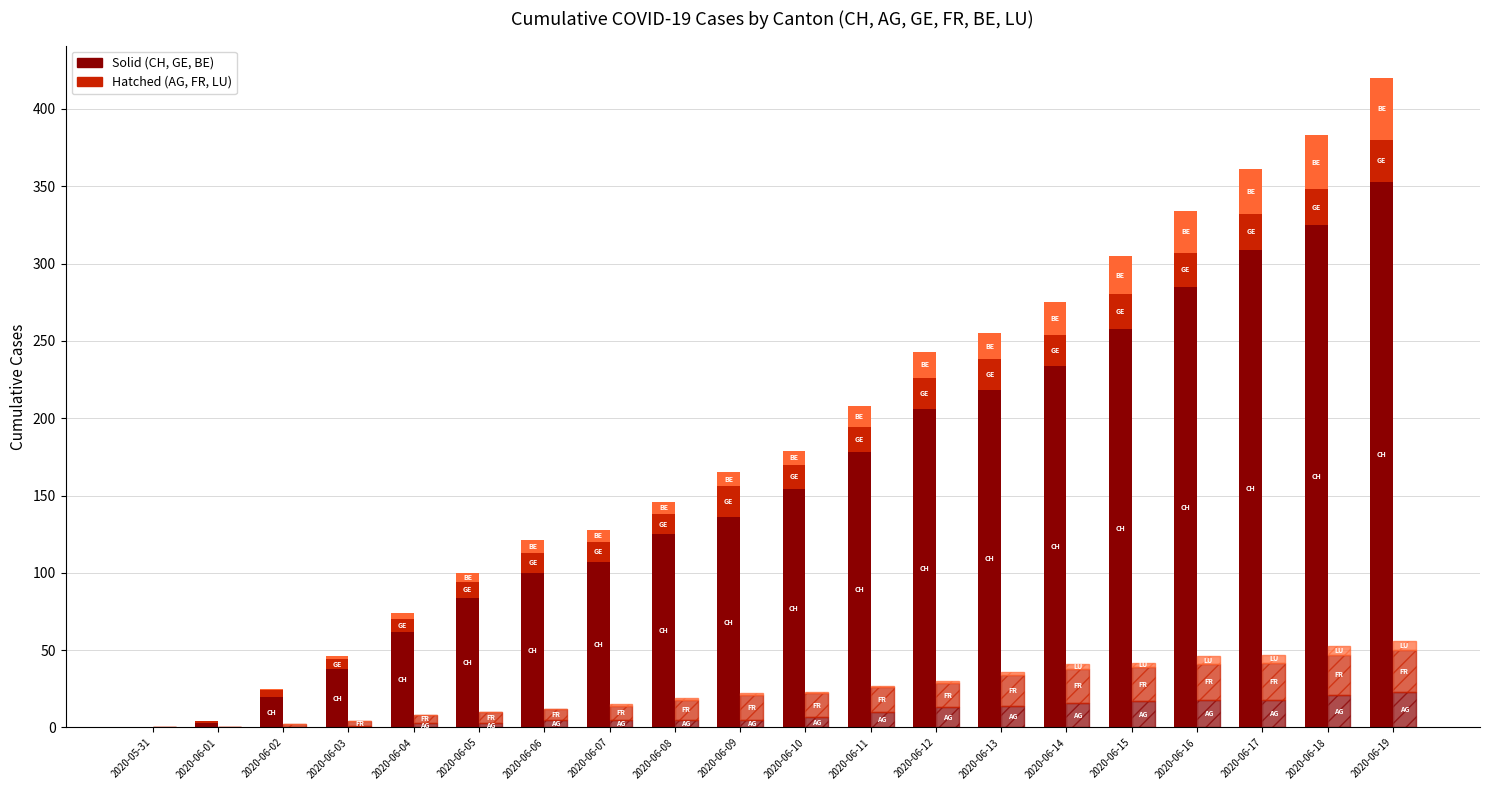

What is the label of the 11th bar from the right?

2020-06-09